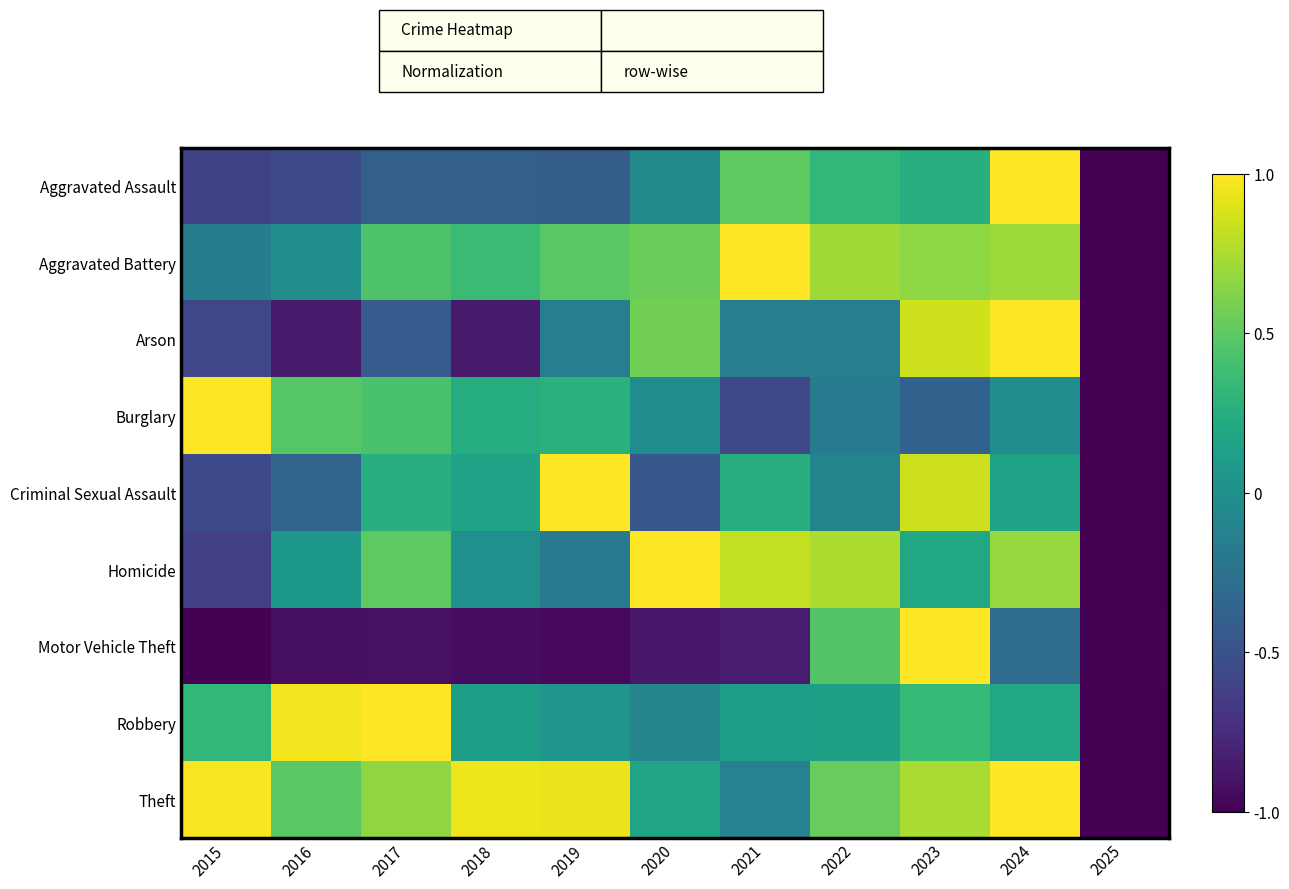

Rank the series at 2015 from highest to lowest value.

Burglary, Theft, Robbery, Aggravated Battery, Criminal Sexual Assault, Arson, Aggravated Assault, Homicide, Motor Vehicle Theft